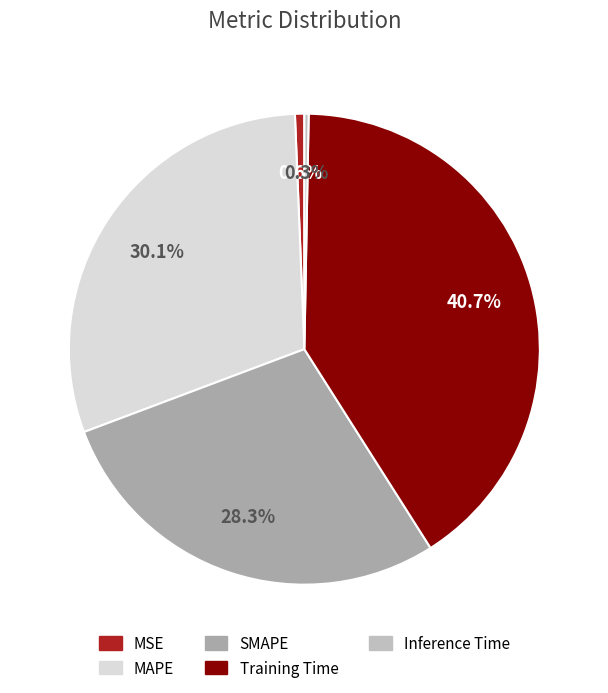

What percentage is the MAPE slice, to the nearest percent?

30%